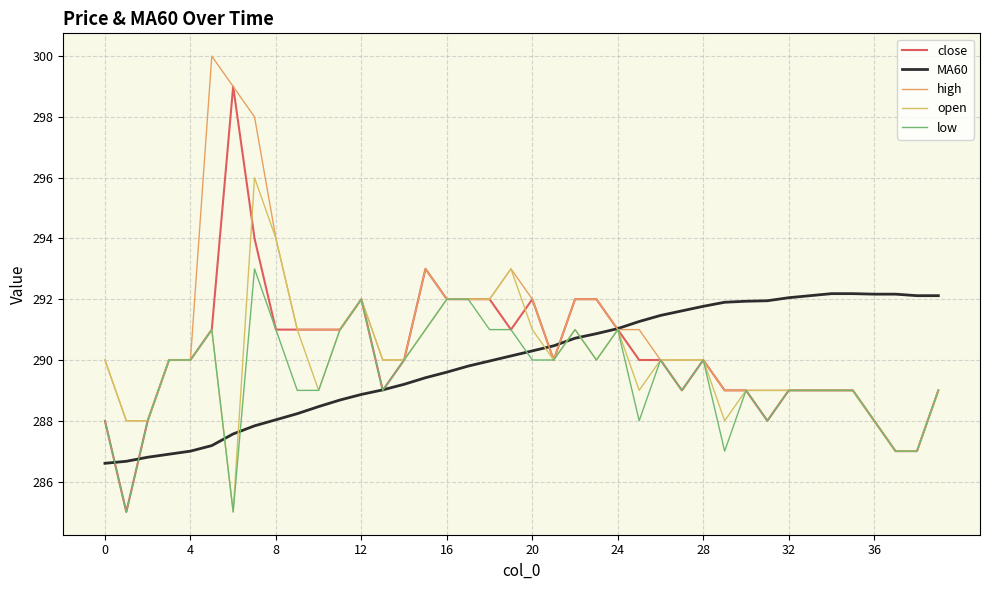

True or false: open and high cross at least once.

False